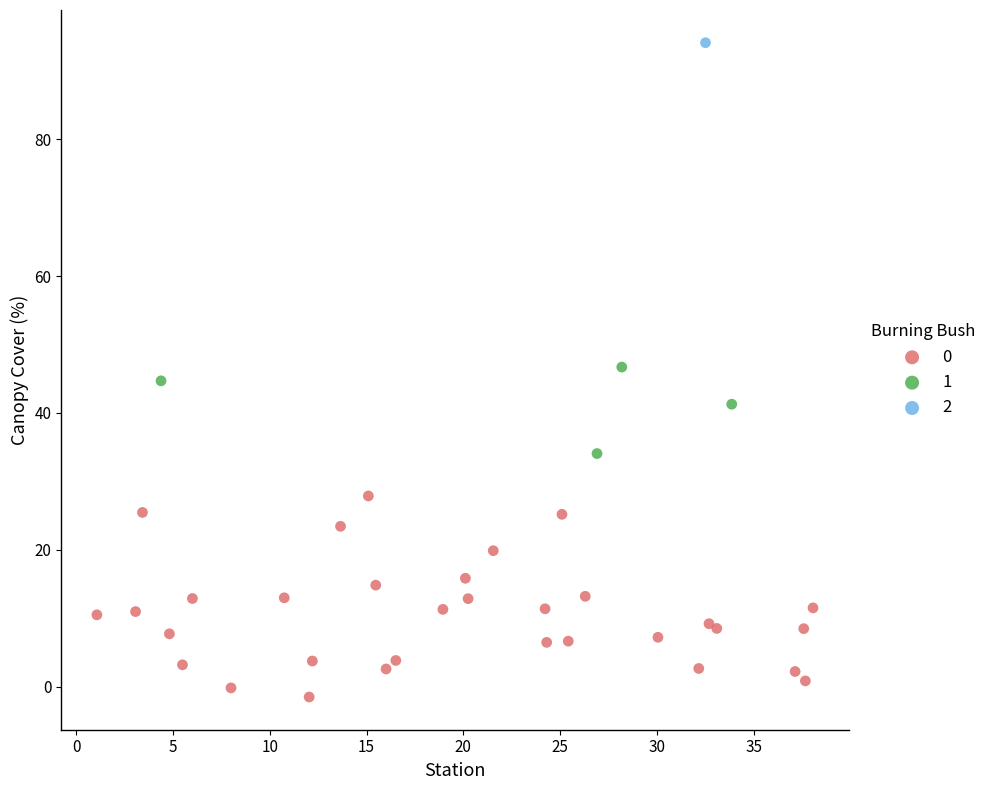

Which series reaches the minimum Y coordinate?

0